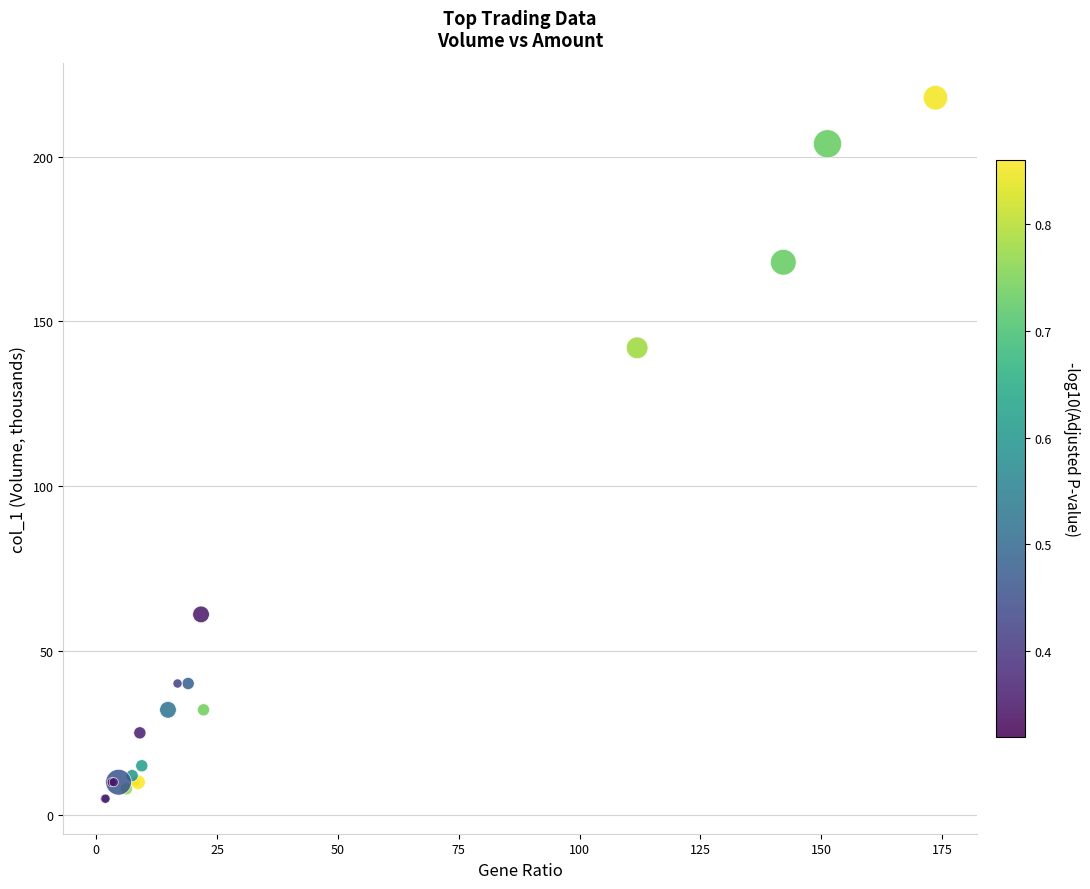

What Y value in the scatter plot is closest to 111?

142